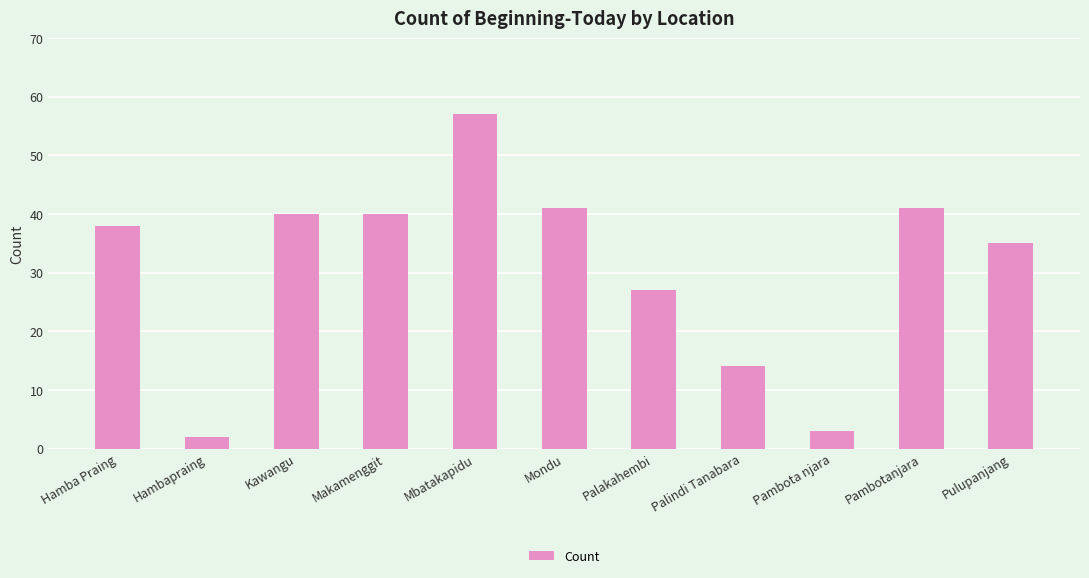

True or false: the data shows 9 at Palindi Tanabara.

False